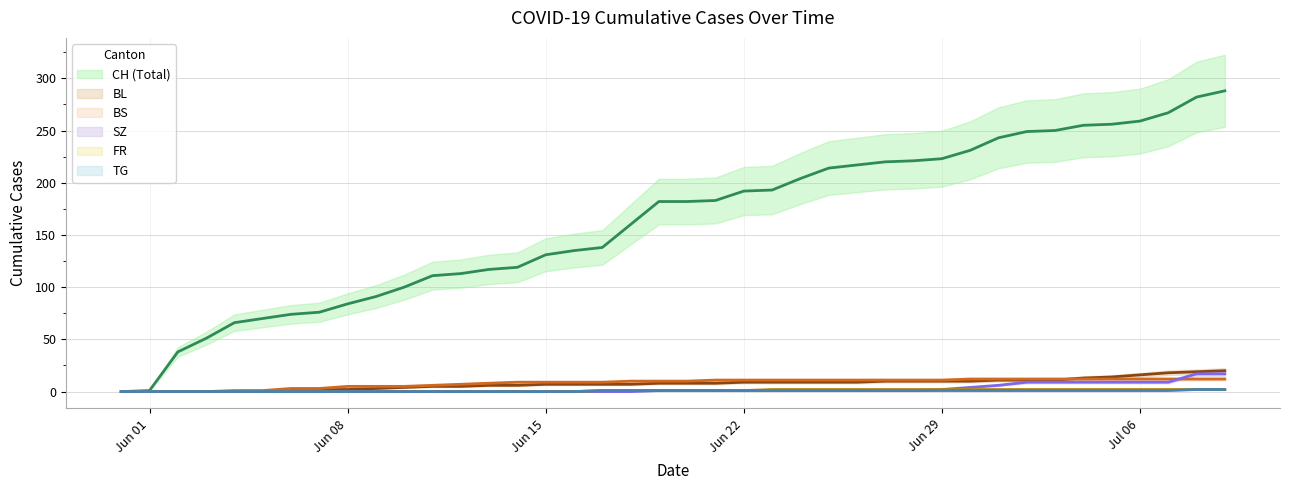

At which label does TG reach its minimum?

2020-05-31